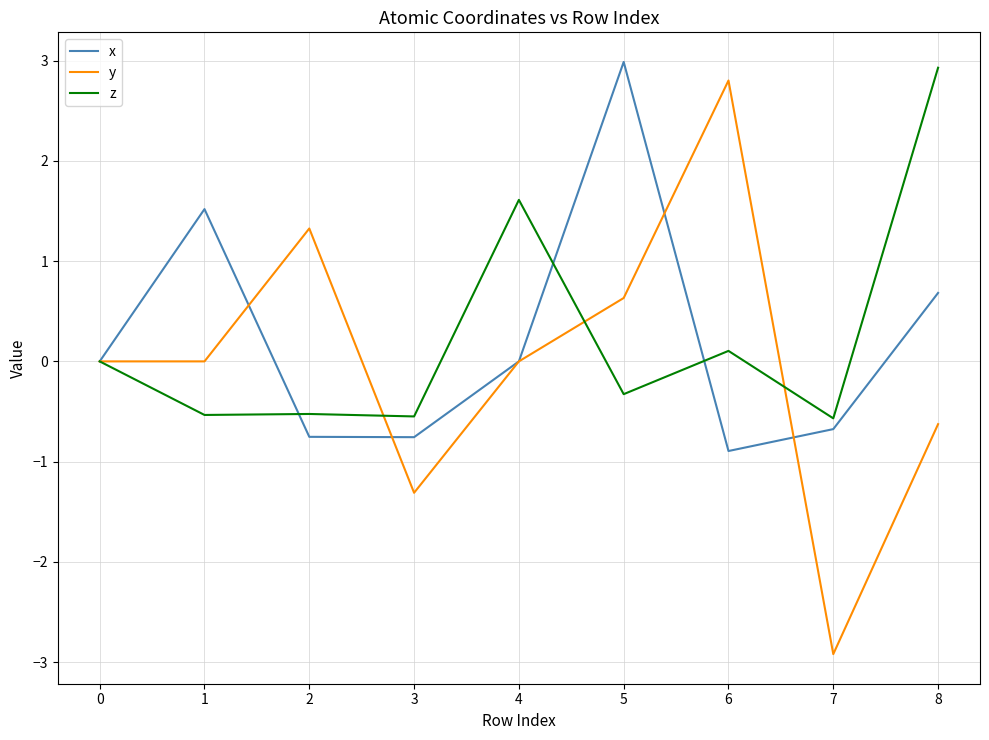

How many lines are shown in the chart?

3